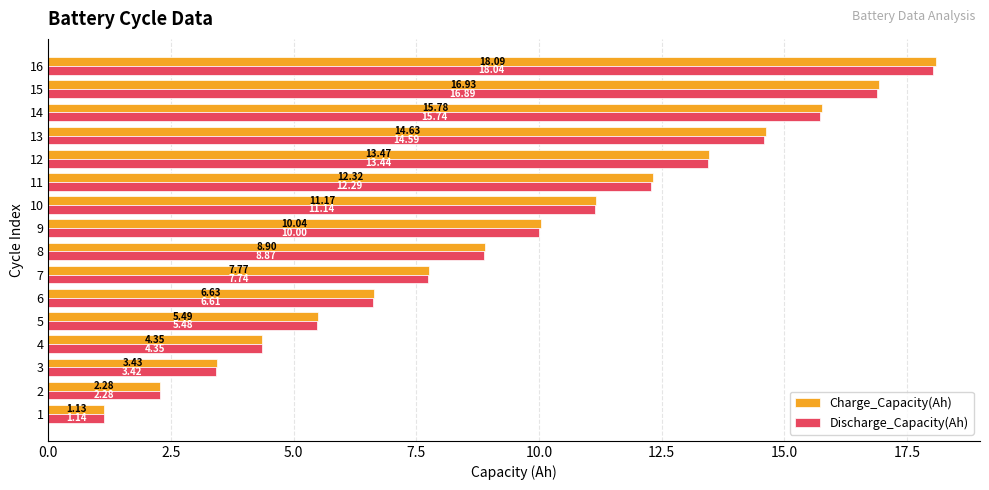

At which category is the sum across all series the highest?

16